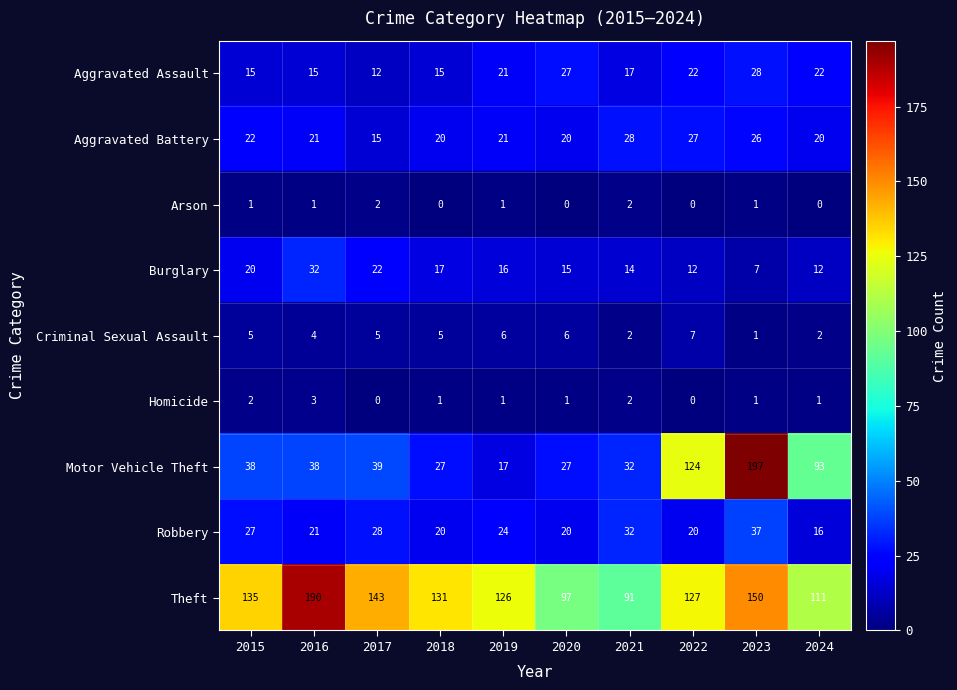

What is the spread (max minus min) of values at 2022?

127